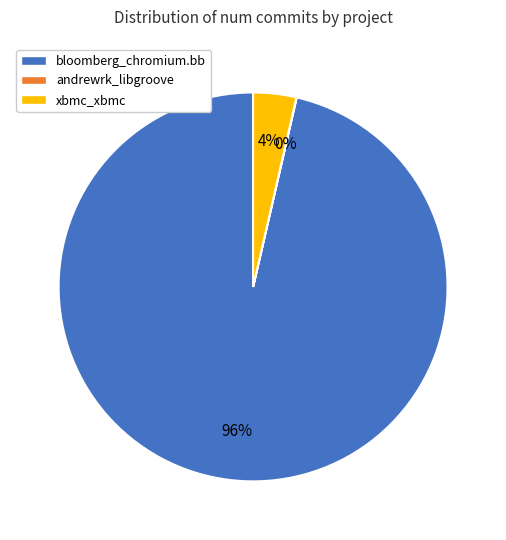

Which category has the biggest portion of the pie?

bloomberg_chromium.bb